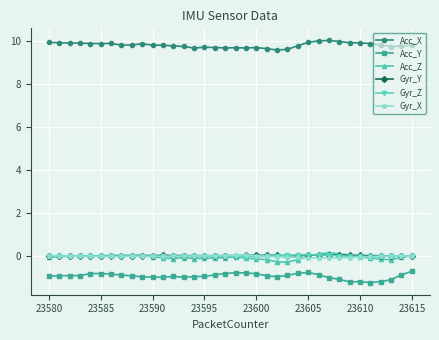

What is the minimum value shown in the chart?

-1.2